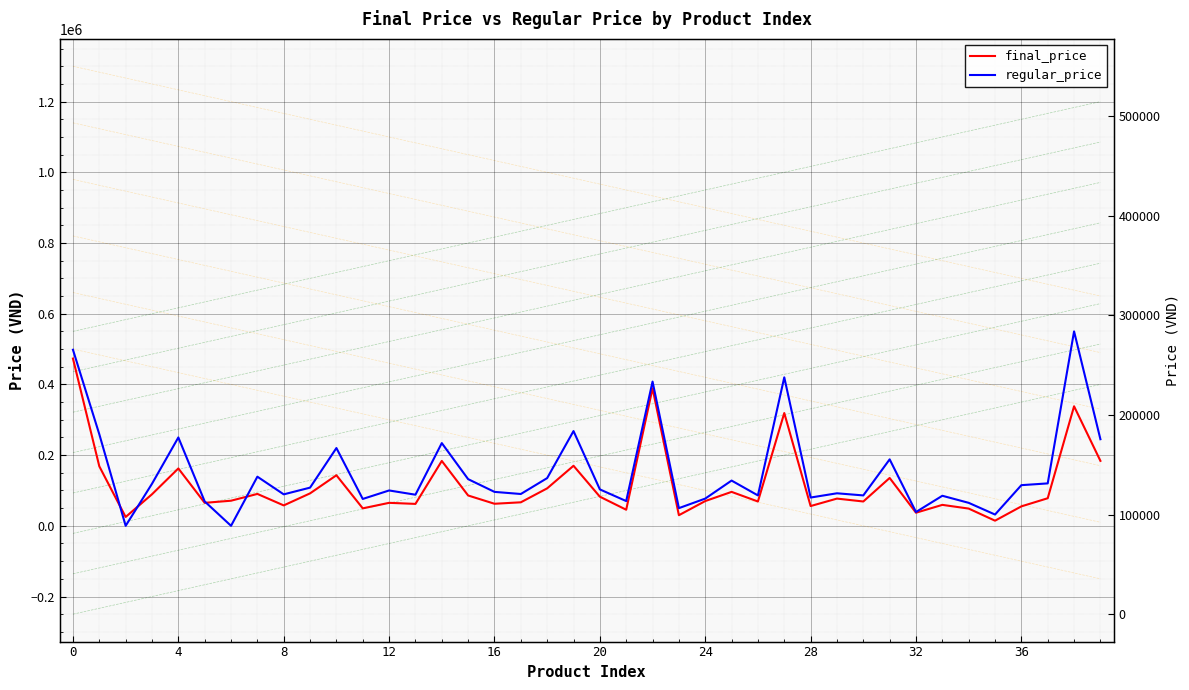

What is the total value across all series at 34?

113750